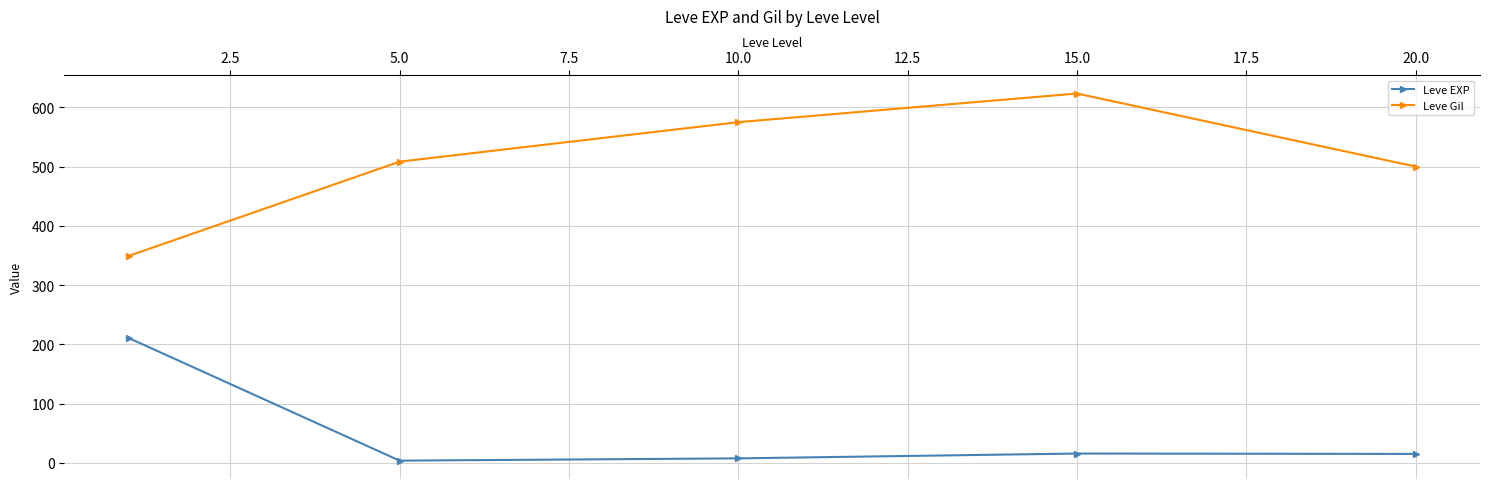

True or false: Leve Gil has more than 0 interior local peaks.

True